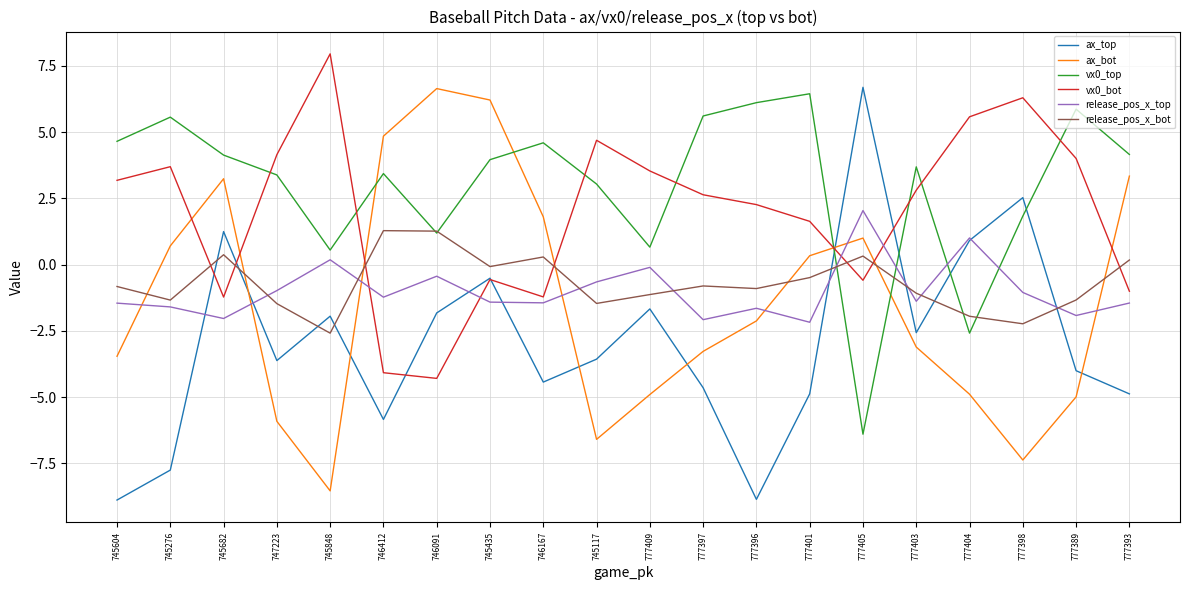

Between 777403 and 777404, which series saw the biggest shift?

vx0_top